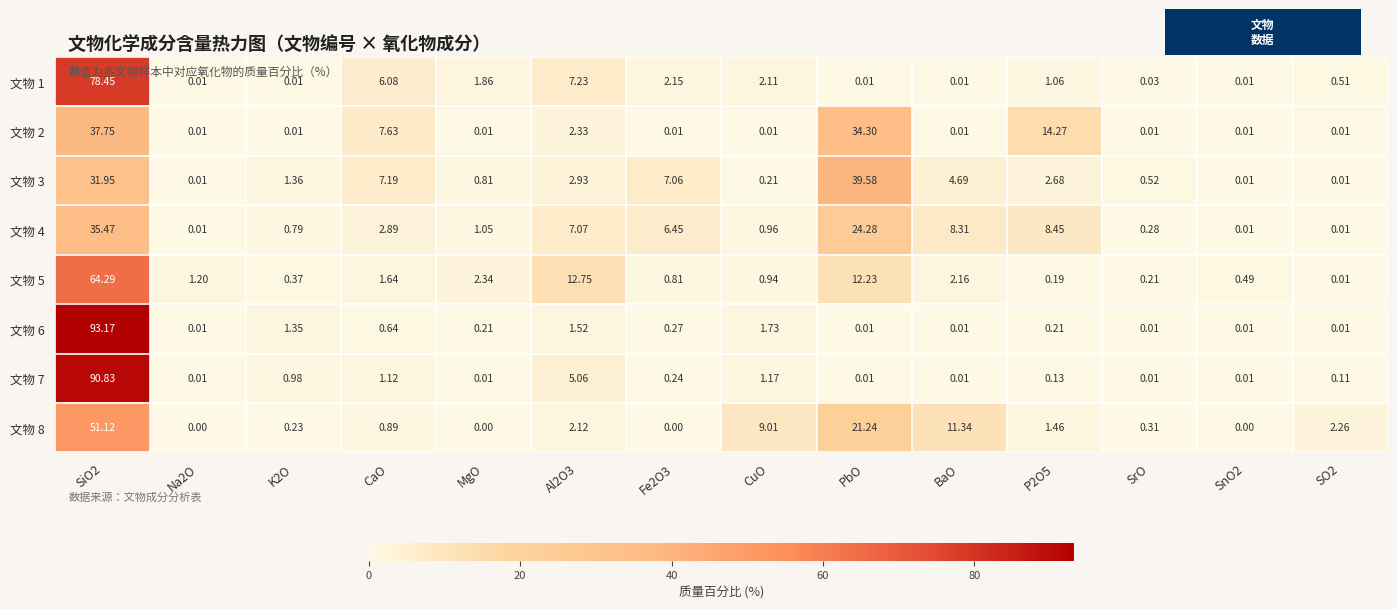

Where is 文物 4 nearest to the value 17?

PbO